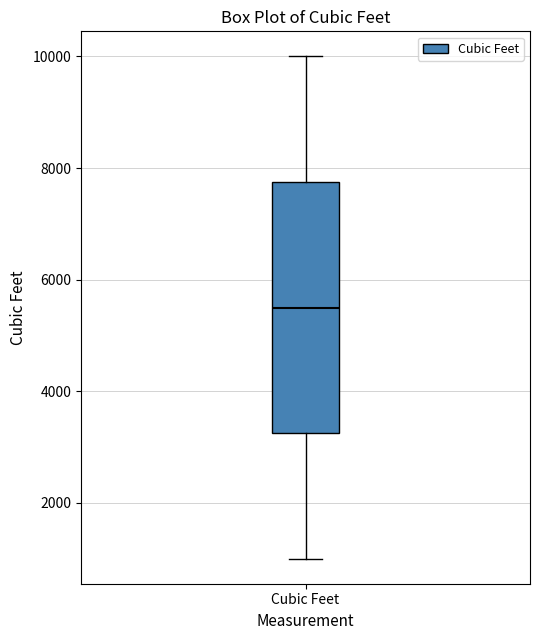

Read this box plot against the y-axis: the position of the median line, the range covered by the box, and the ends of both whiskers. The values are not printed on the chart, so give them approximately, as read against the axis.

median 5600, box 3200 to 7800, whiskers 1000 to 10000